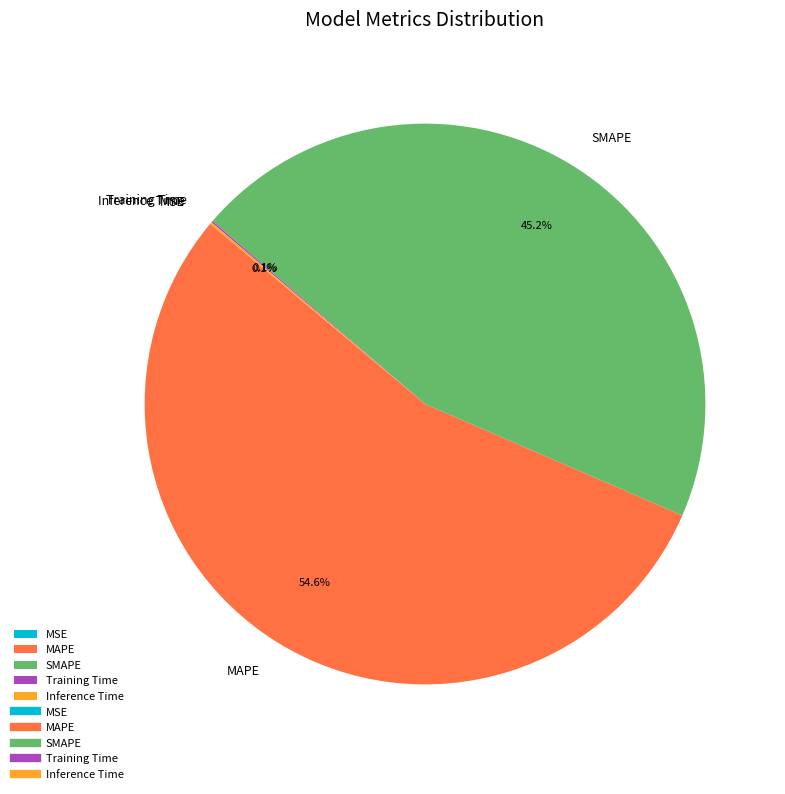

Approximately how many times larger is the value at SMAPE compared to MAPE?

0.8